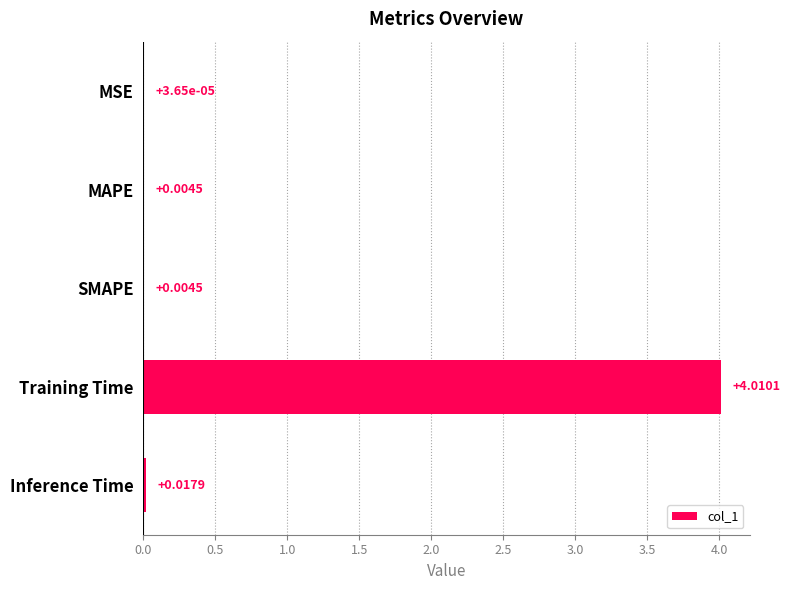

How many series are shown in this chart?

1